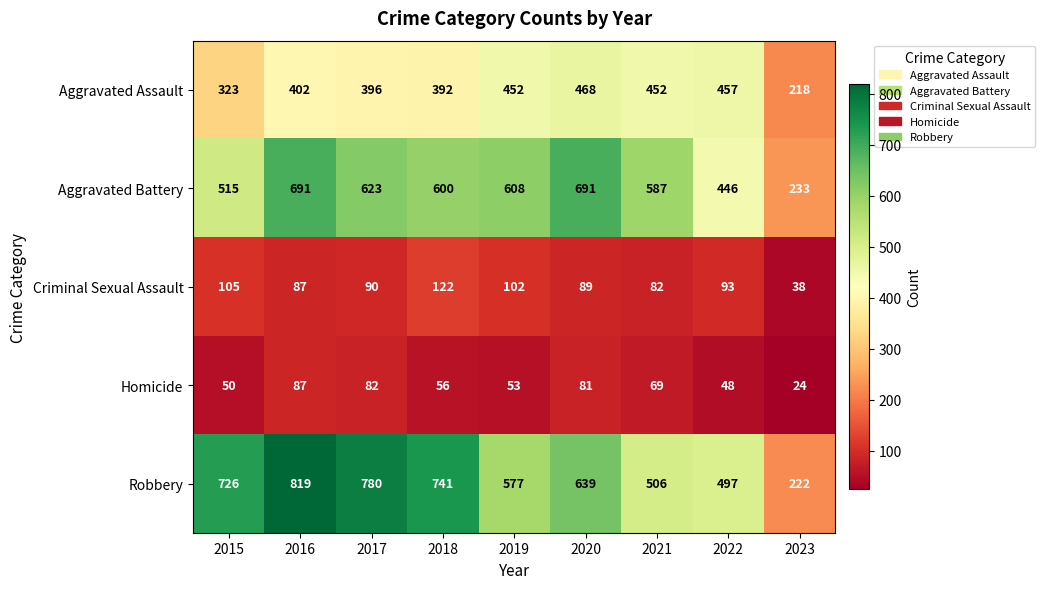

Which category has the lowest value in the Robbery series?

2023